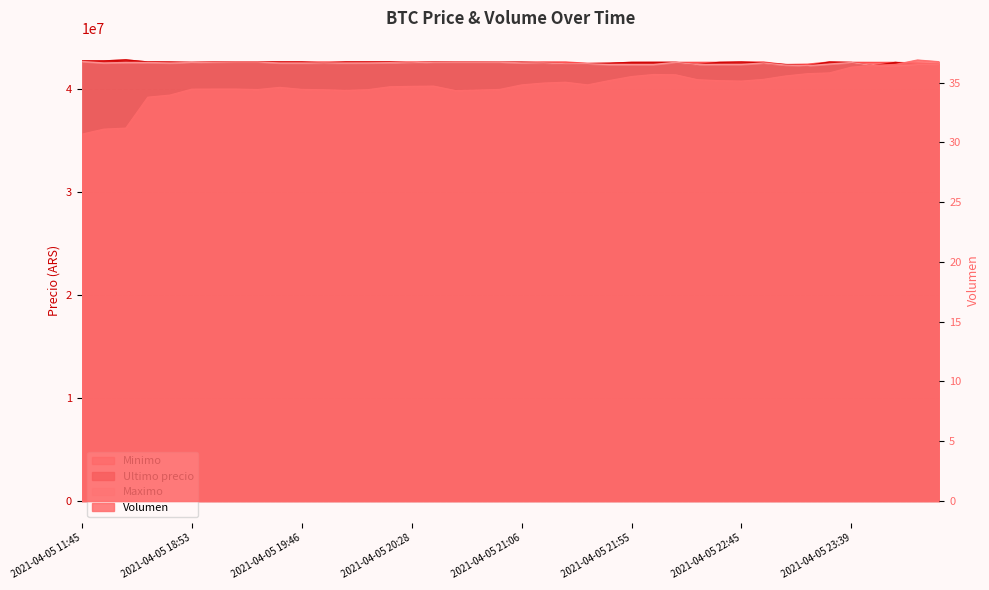

Which series has the largest total across all categories?

Minimo